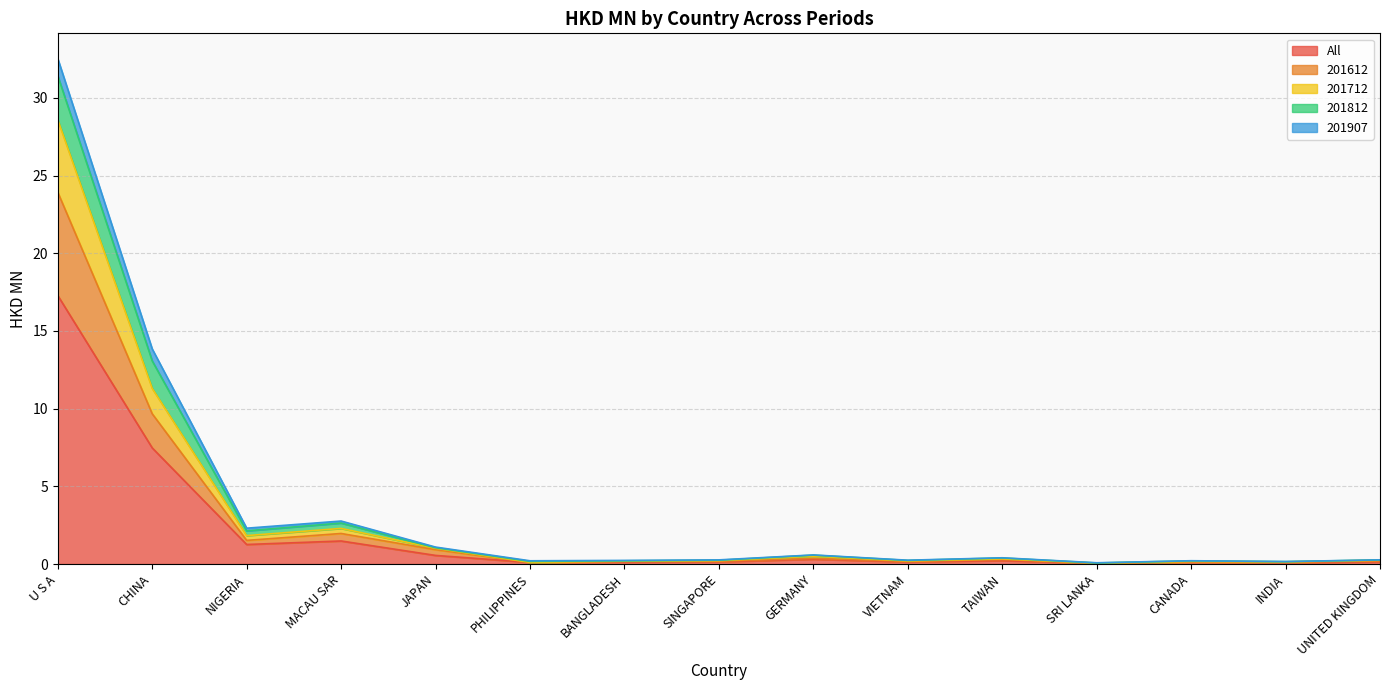

True or false: 201612 has a value of 1.8 at NIGERIA.

True